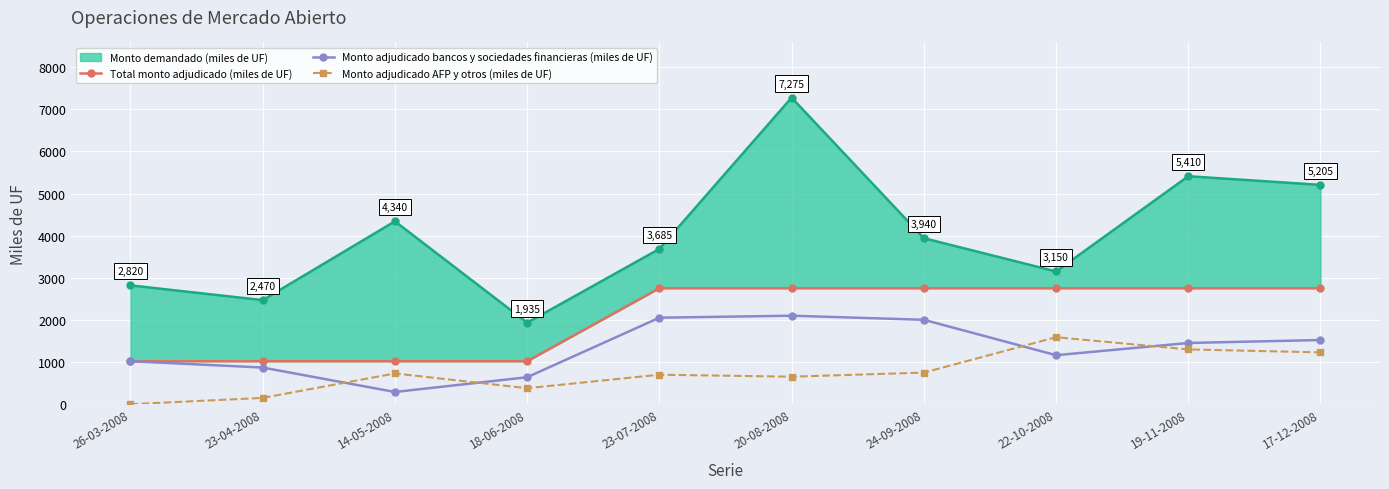

The Monto adjudicado AFP y otros (miles de UF) series shows 1300 at 19-11-2008. True or false?

True